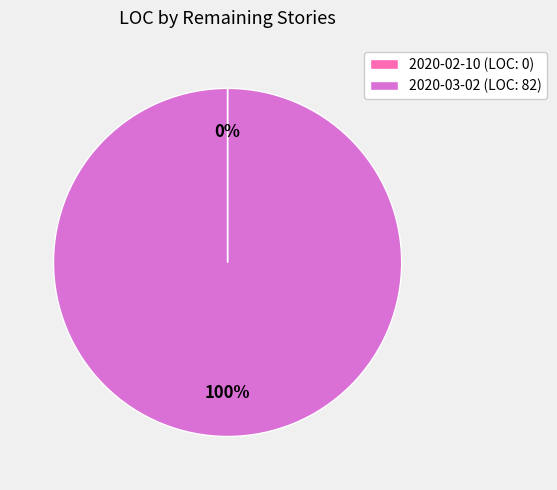

Is there any slice that represents more than half of the pie?

Yes